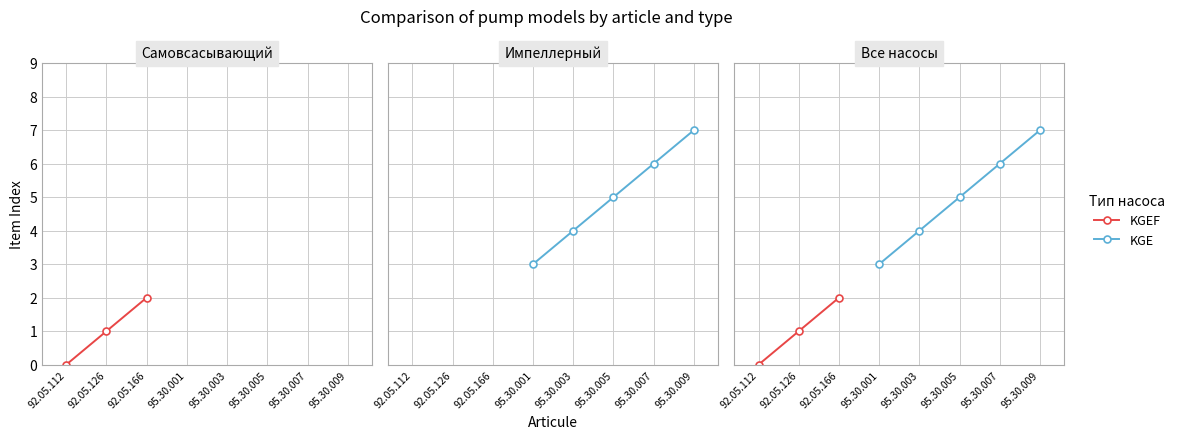

The value of KGEF at 95.30.003 is 7. True or false?

False